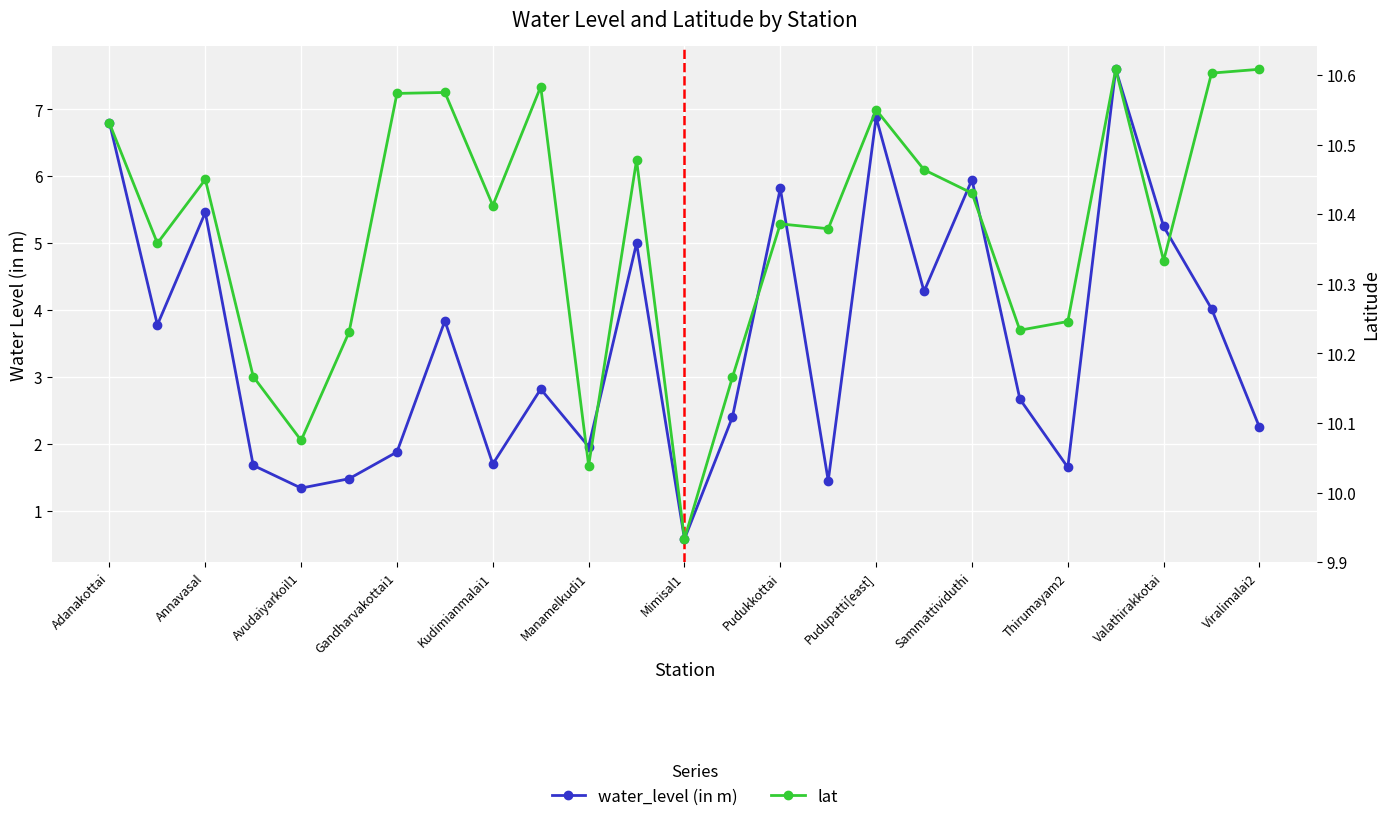

At how many categories does at least one series exceed 10?

24